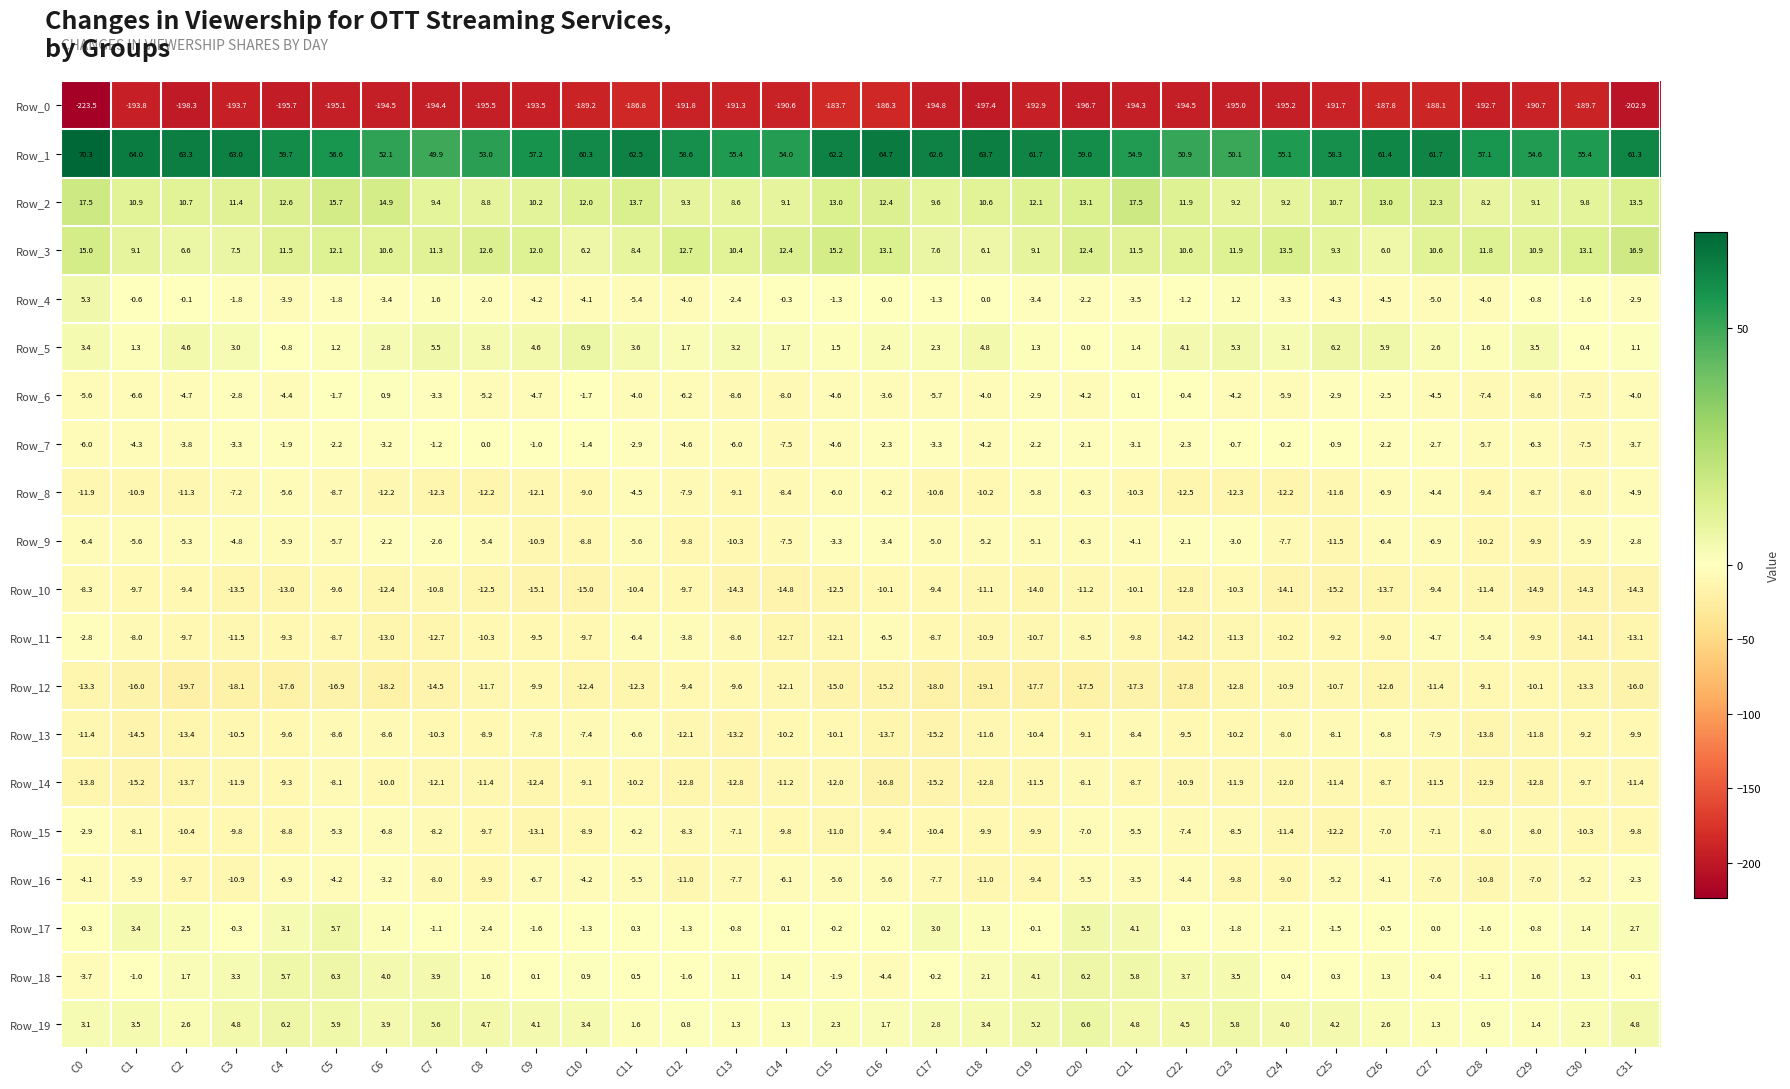

Read the Row_12 value at C8.

-11.7